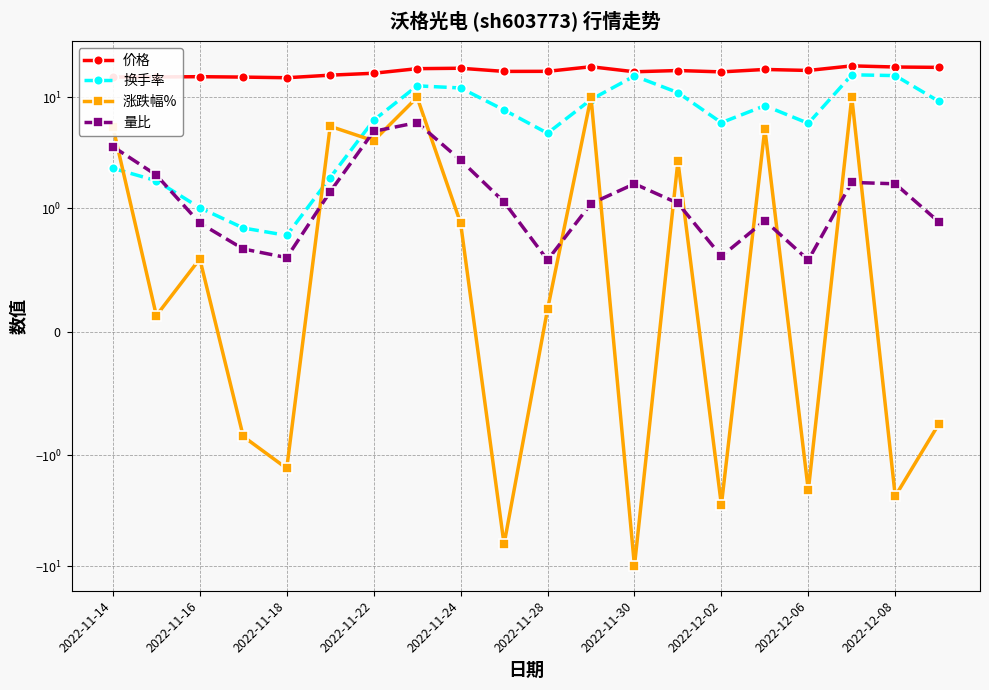

How many series are shown in this chart?

4